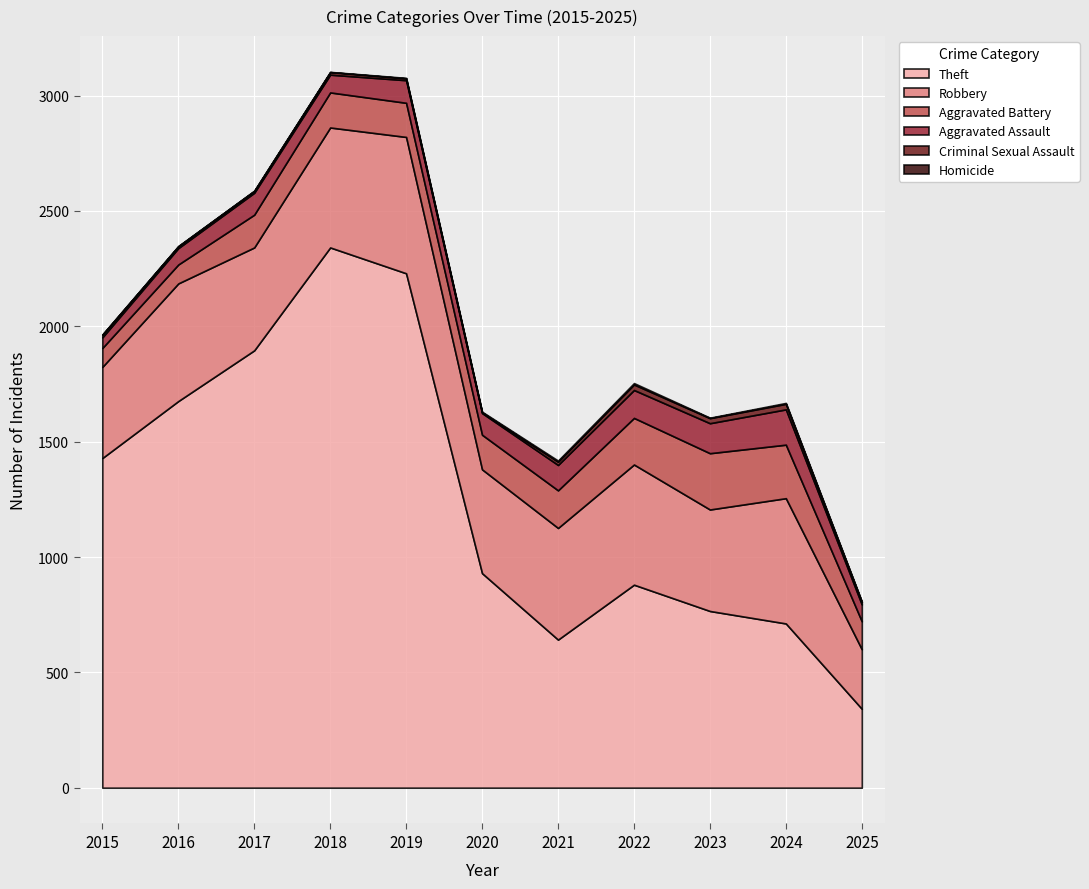

True or false: Aggravated Battery and Aggravated Assault intersect in this chart.

False